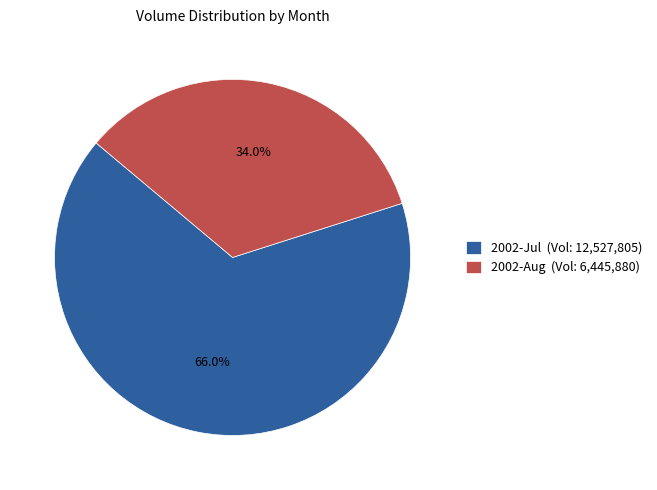

Which has a higher value, 2002-Jul (Vol: 12,527,805) or 2002-Aug (Vol: 6,445,880)?

2002-Jul (Vol: 12,527,805)